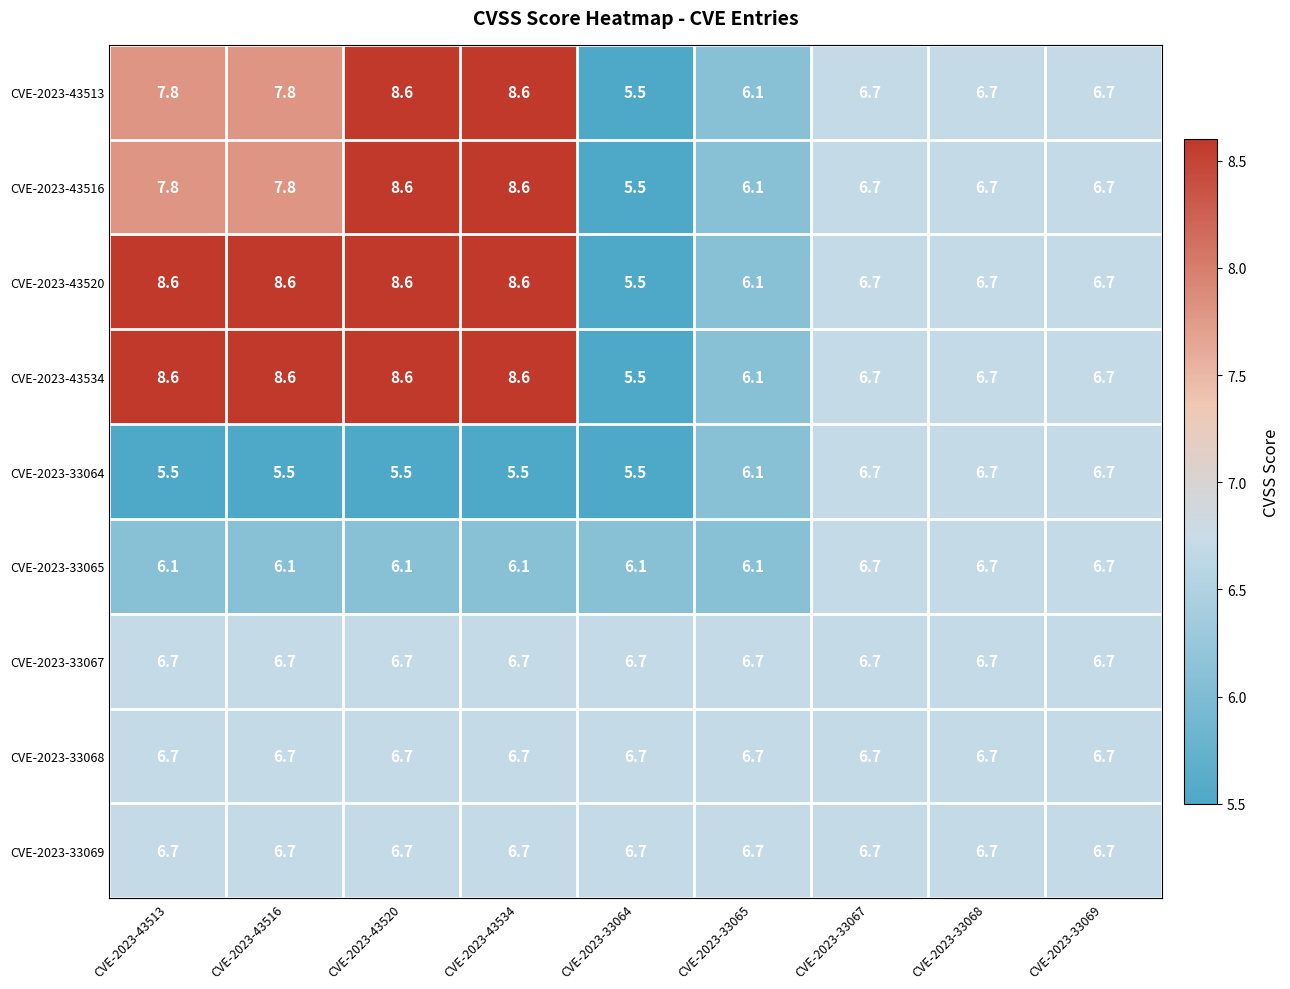

What is the minimum value shown in the chart?

5.5